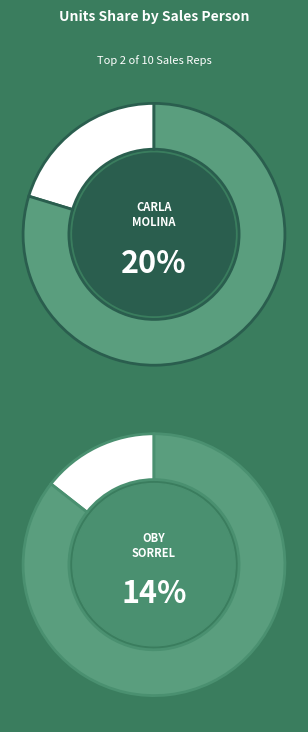

To the nearest percent, what is the combined percentage of Oby Sorrel and Husein Augar?

22%